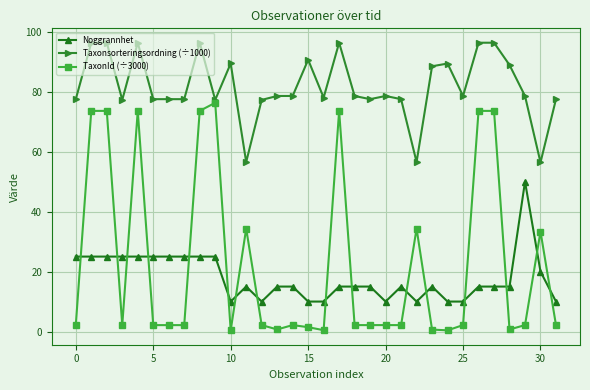

Which series has the largest total across all categories?

Taxonsorteringsordning (÷1000)